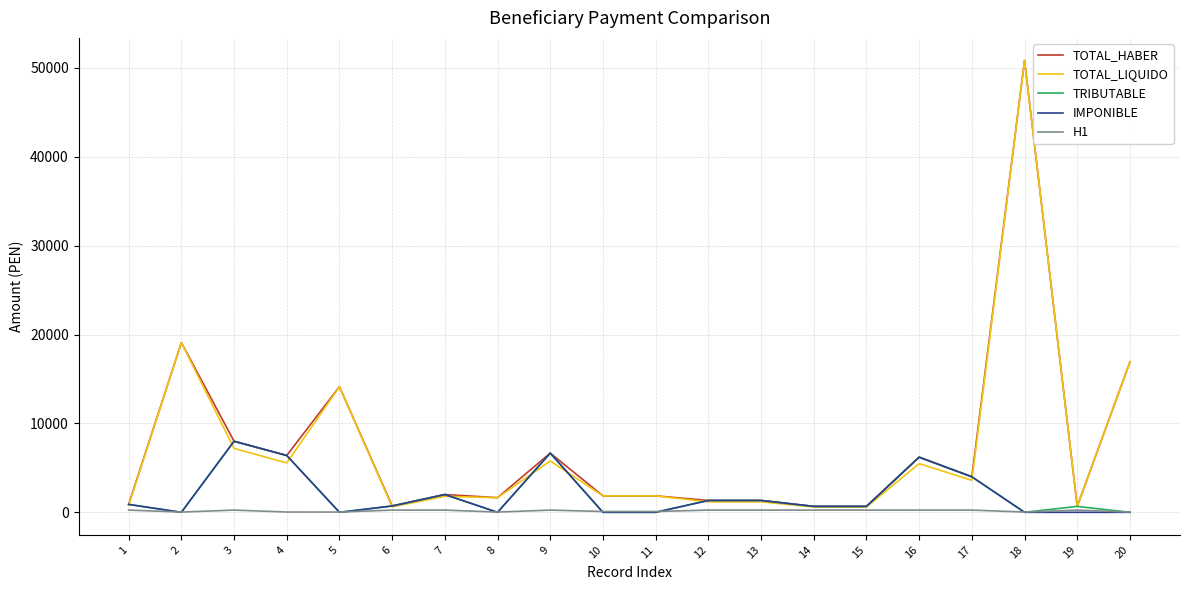

Where is the first local maximum for TRIBUTABLE?

3